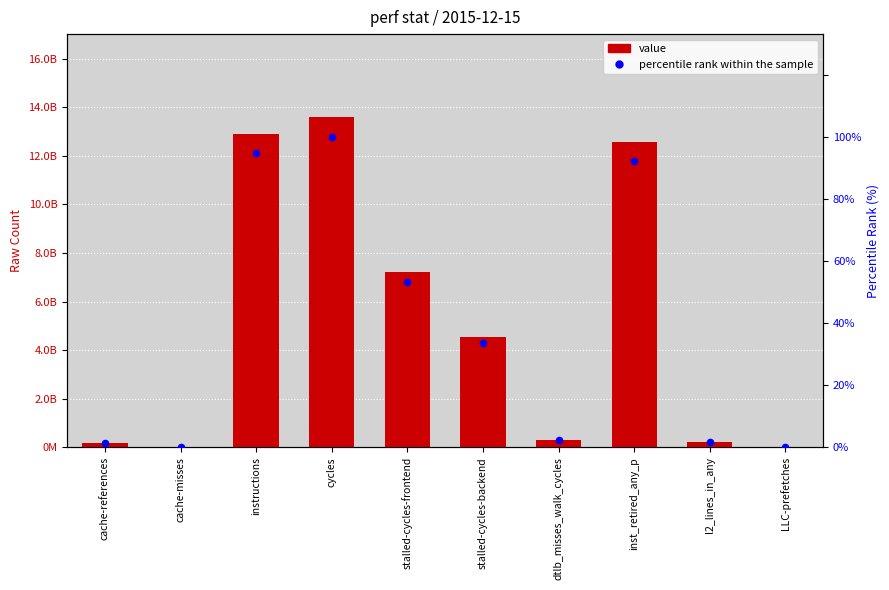

At which category is the sum across all series the highest?

cycles